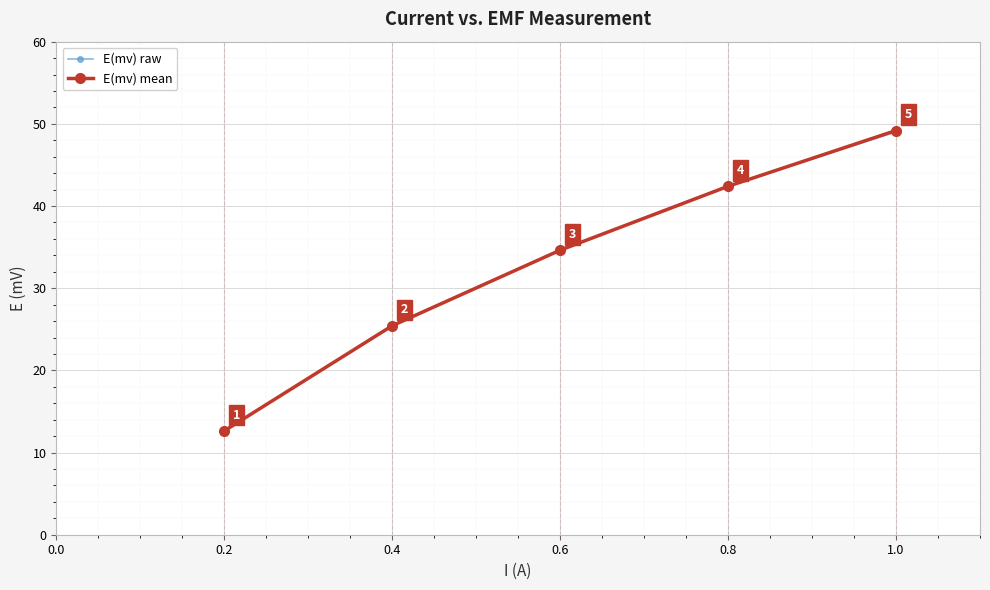

The chart shows a value of 25.4 at 0.4. True or false?

True